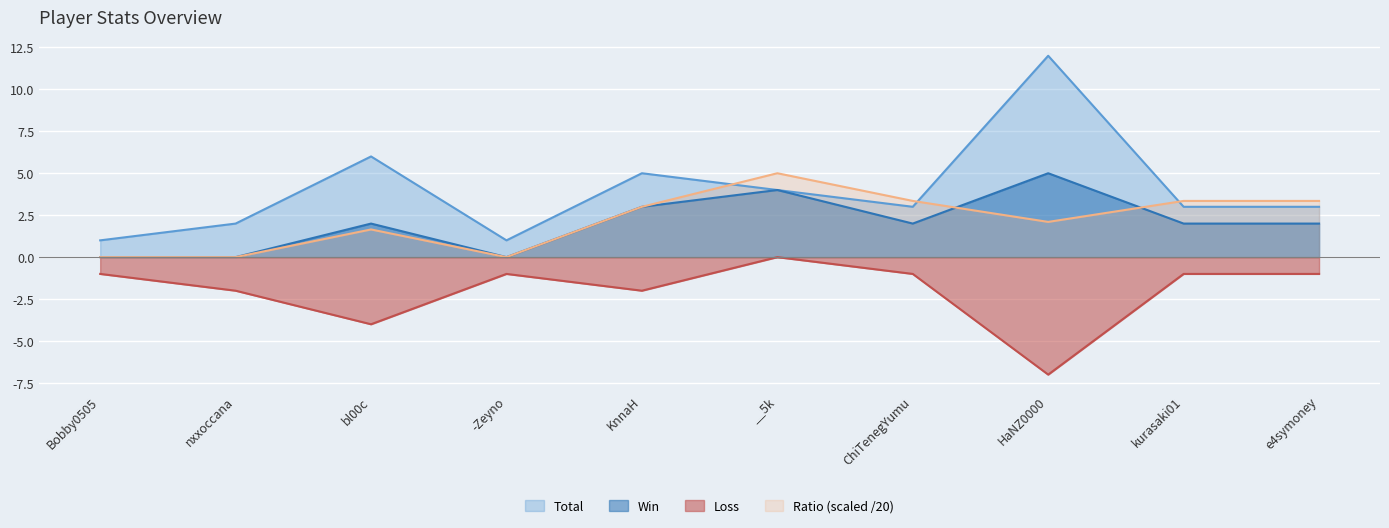

What is the difference between the Total values at kurasaki01 and KnnaH?

2.0